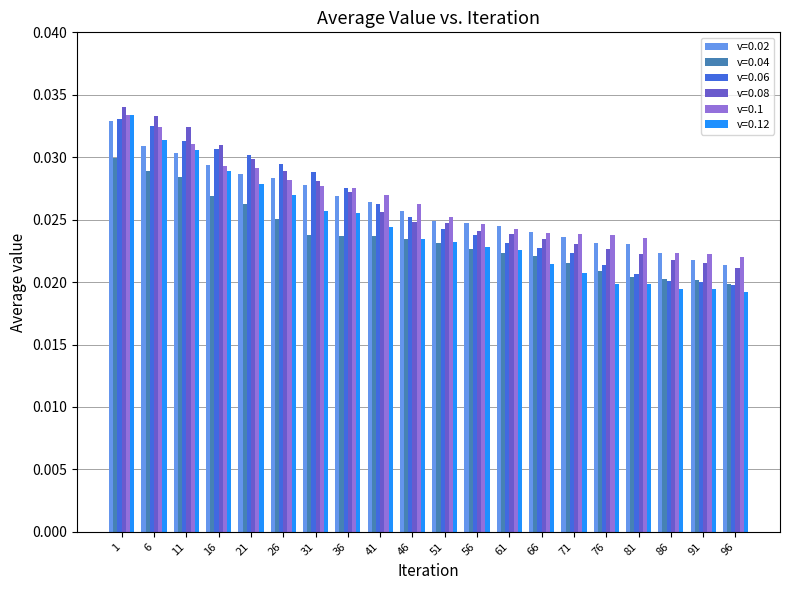

How many bars are there in each group?

6